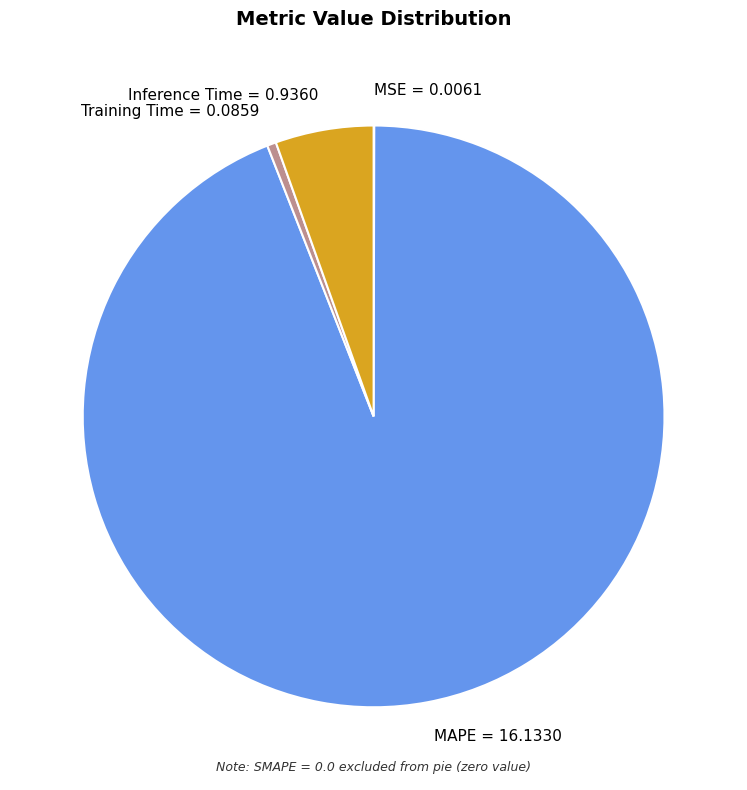

What is the majority slice?

MAPE